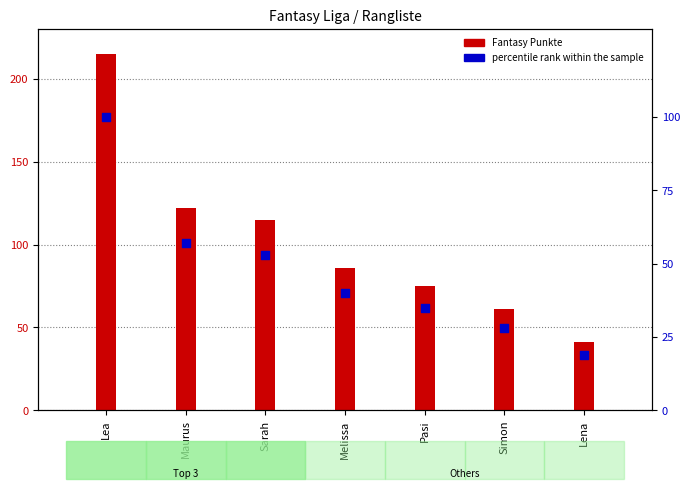

Which series has the widest spread of Y values?

Fantasy Punkte